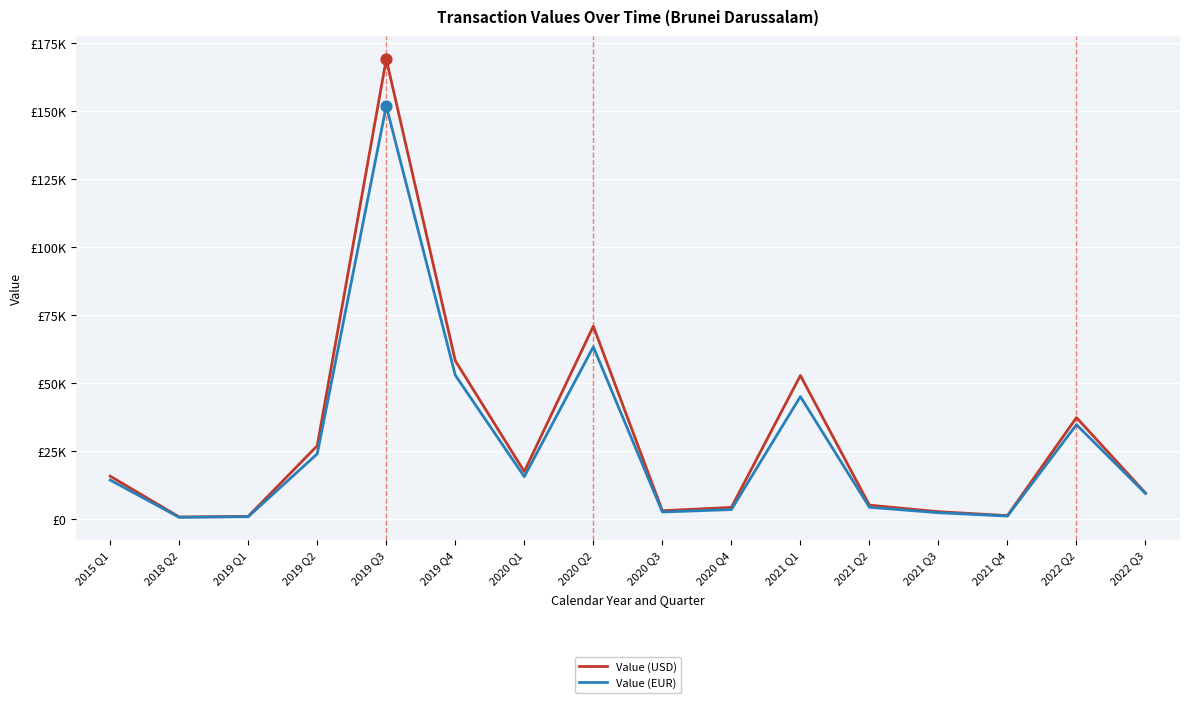

At which category is the sum across all series the highest?

2019 Q3